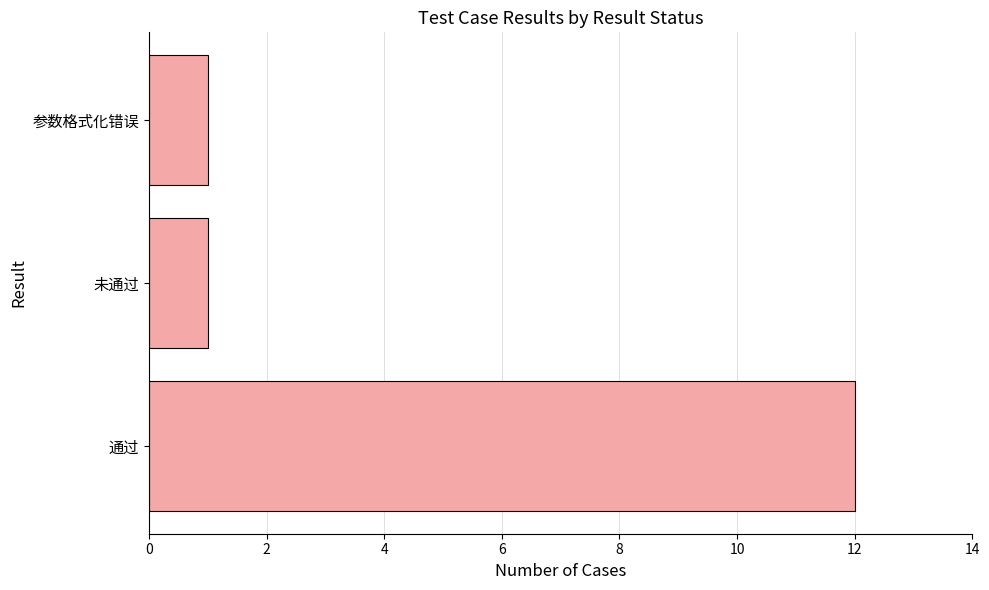

Reading bottom to top, what are all the values shown in this chart?

通过=12	未通过=1	参数格式化错误=1